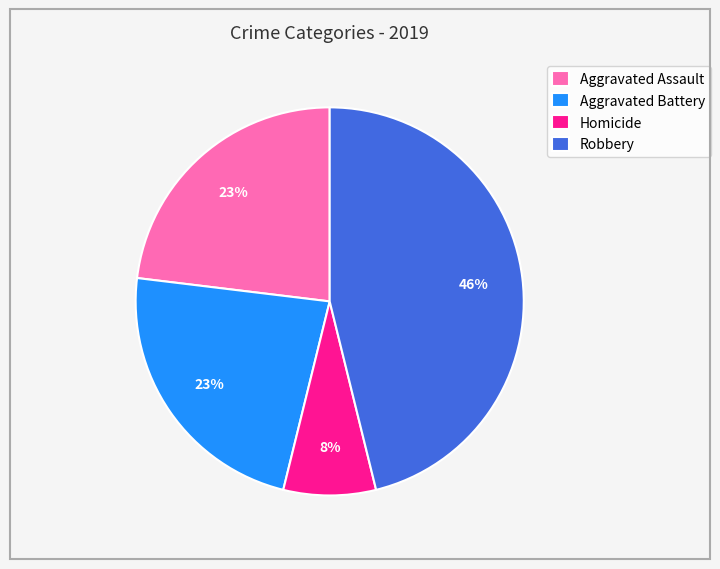

To the nearest percent, what is the average slice percentage?

25%